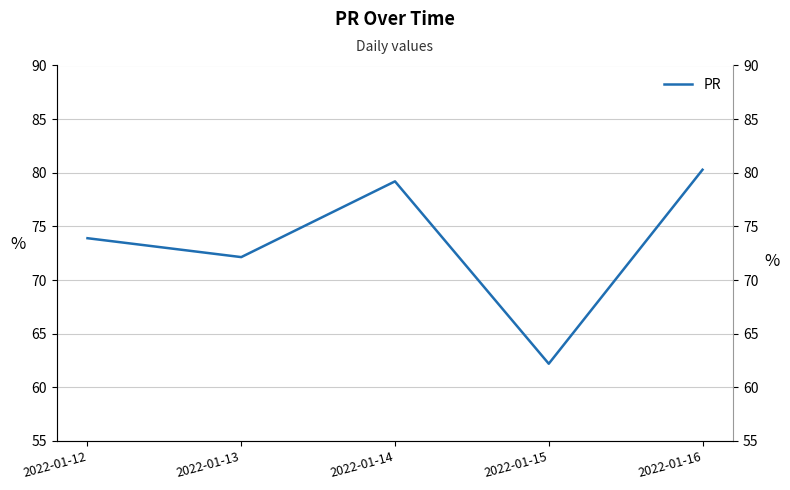

What is the smallest value displayed?

62.2